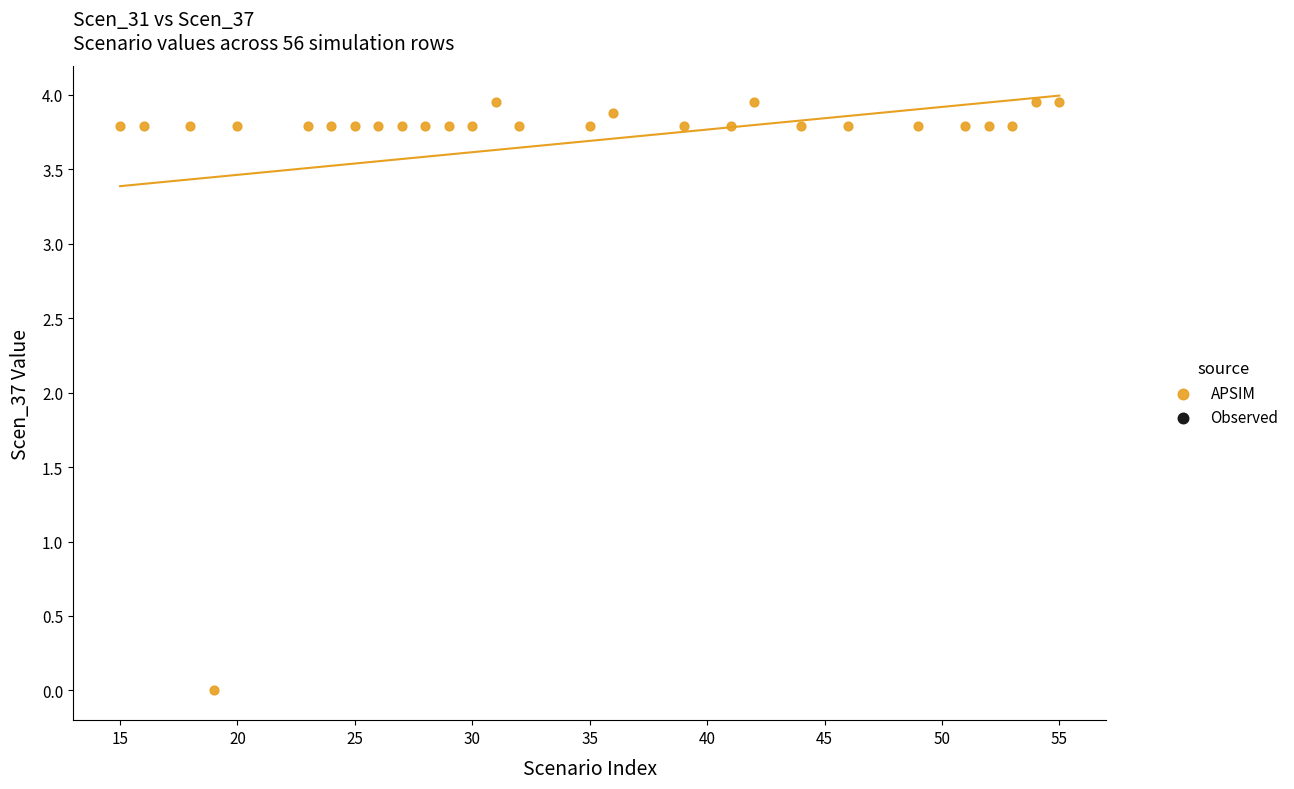

What is the range of X values (max minus min)?

40.0